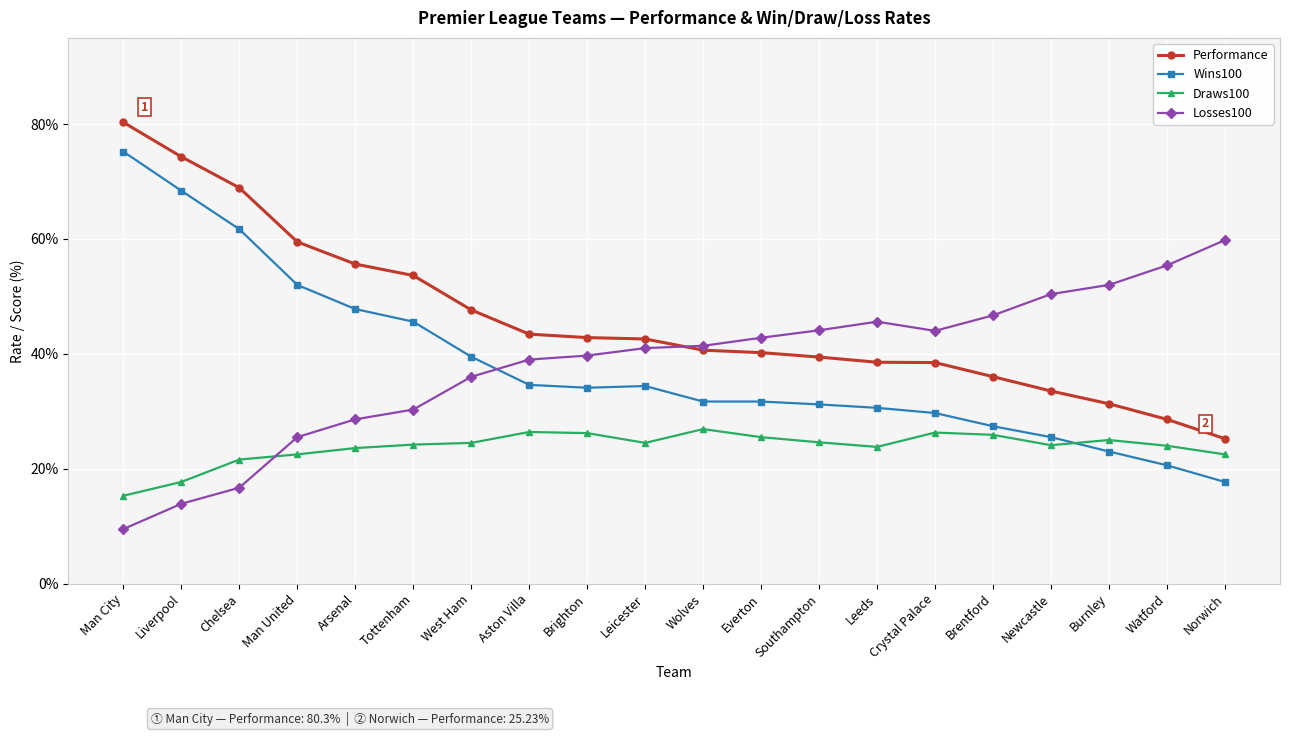

Rank the series by their maximum value, from lowest to highest.

Draws100, Losses100, Wins100, Performance